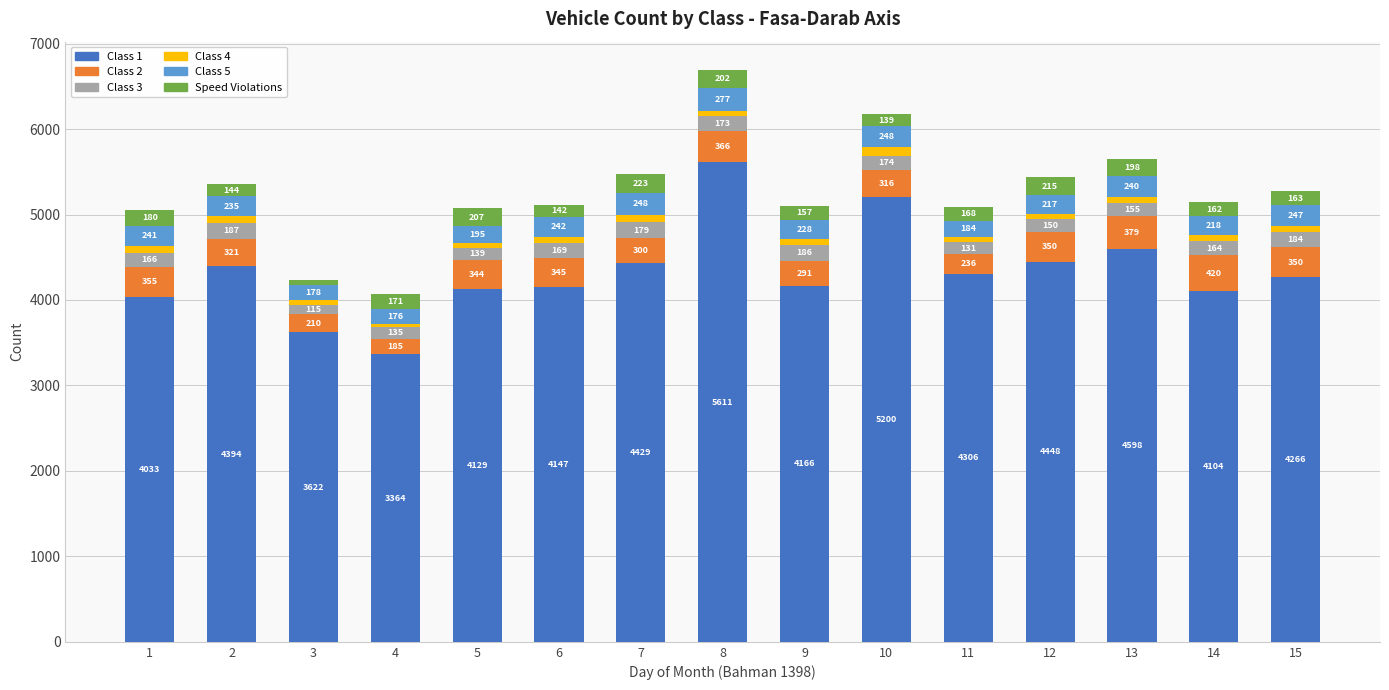

At which category is the sum across all series the highest?

8